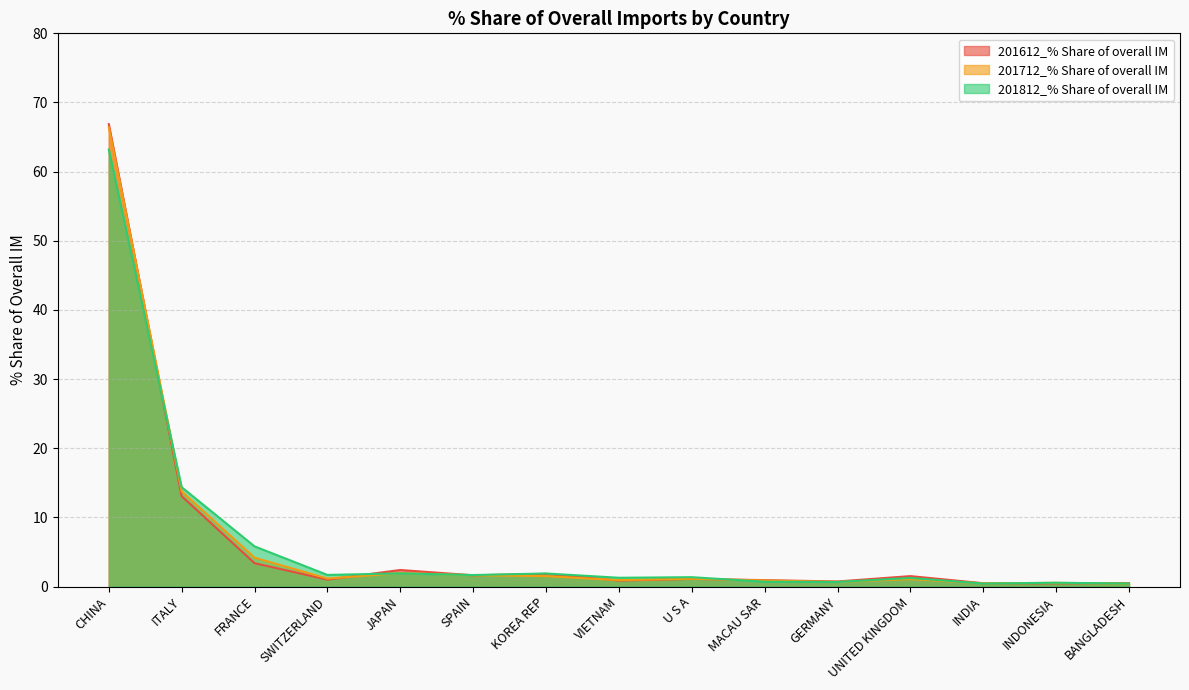

What is the difference between the highest and lowest values at GERMANY?

0.1